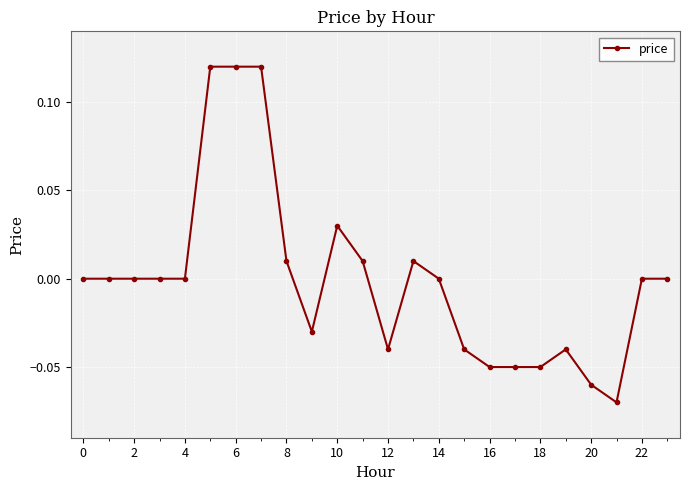

True or false: the data has more than 0 interior local peaks.

True